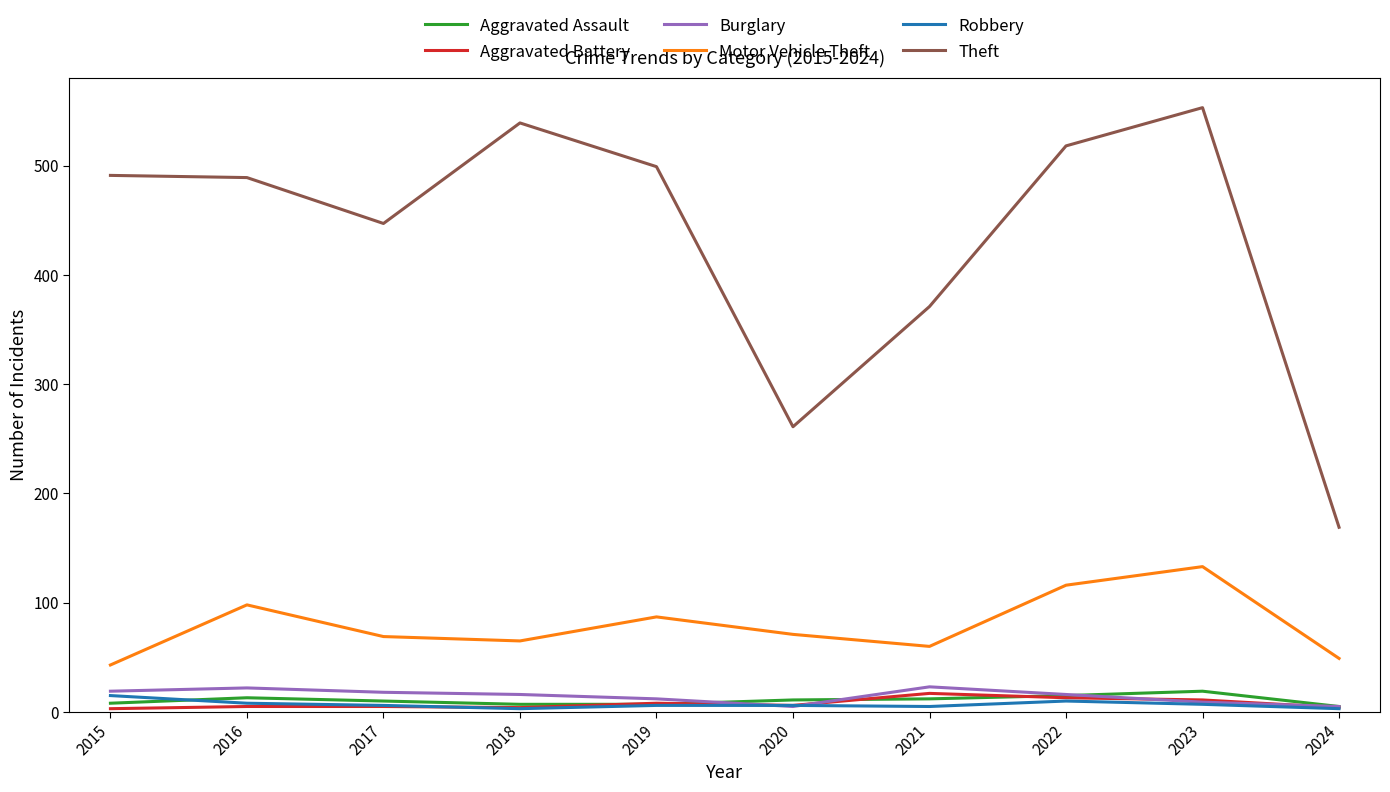

The value of Burglary at 2015 is 19. True or false?

True